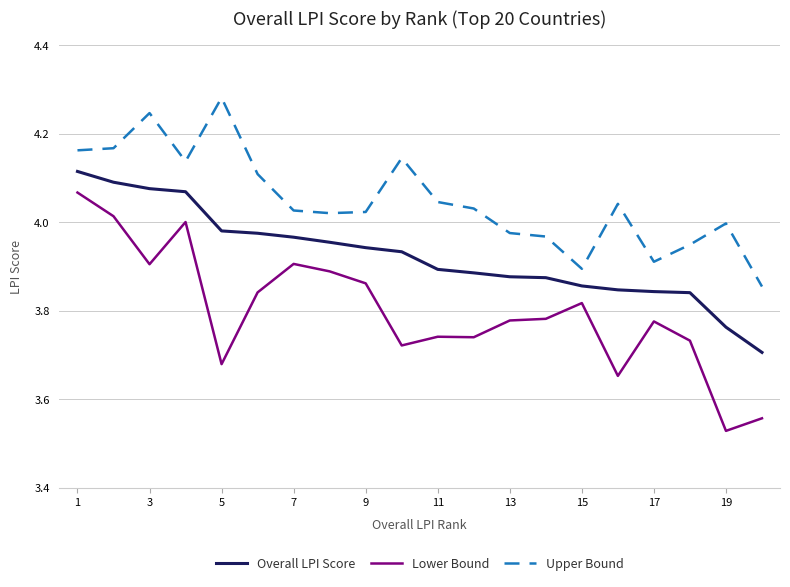

Which series has the largest total across all categories?

Upper Bound